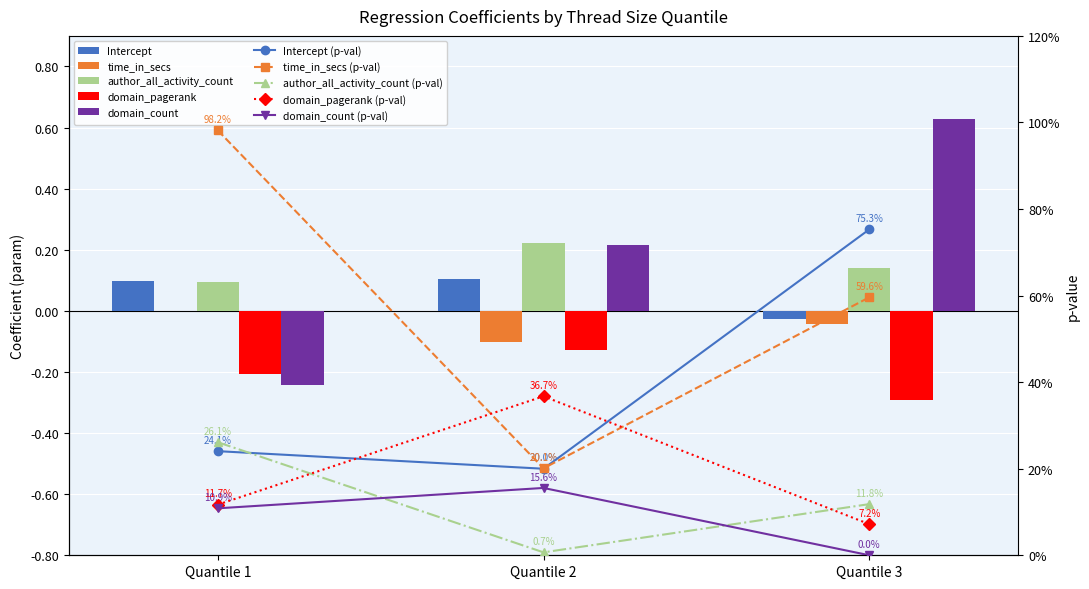

Rank the categories by author_all_activity_count value from highest to lowest.

Quantile 2, Quantile 3, Quantile 1